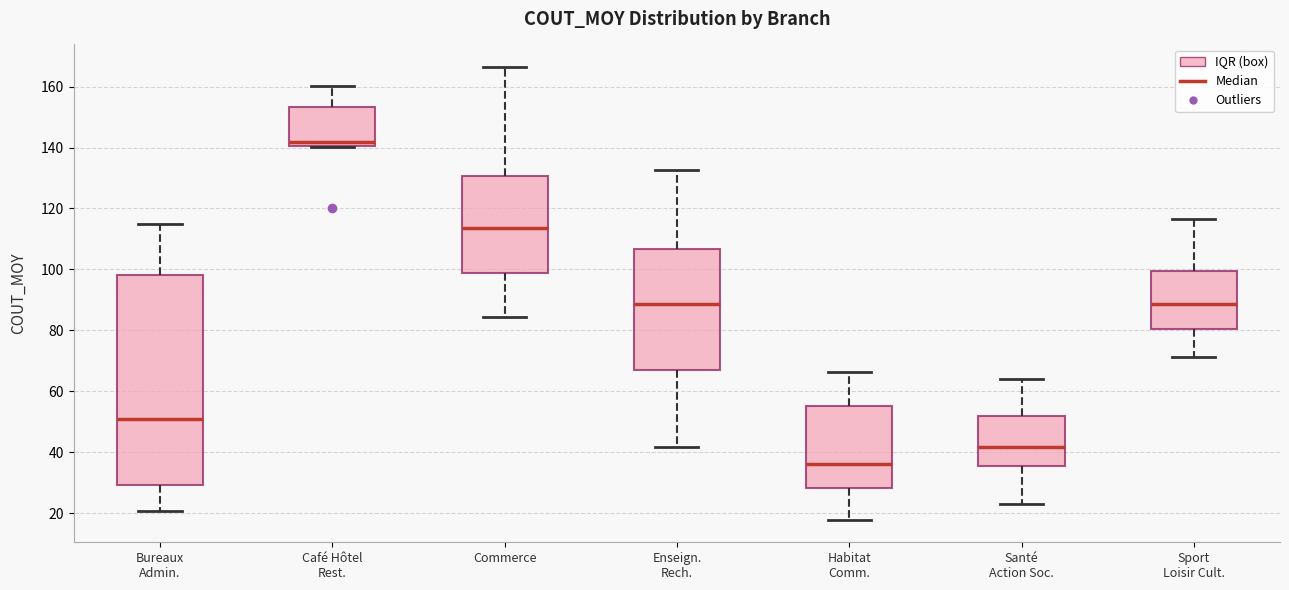

Comparing the boxes themselves (not the whiskers), which one is the tallest?

Bureaux Admin.